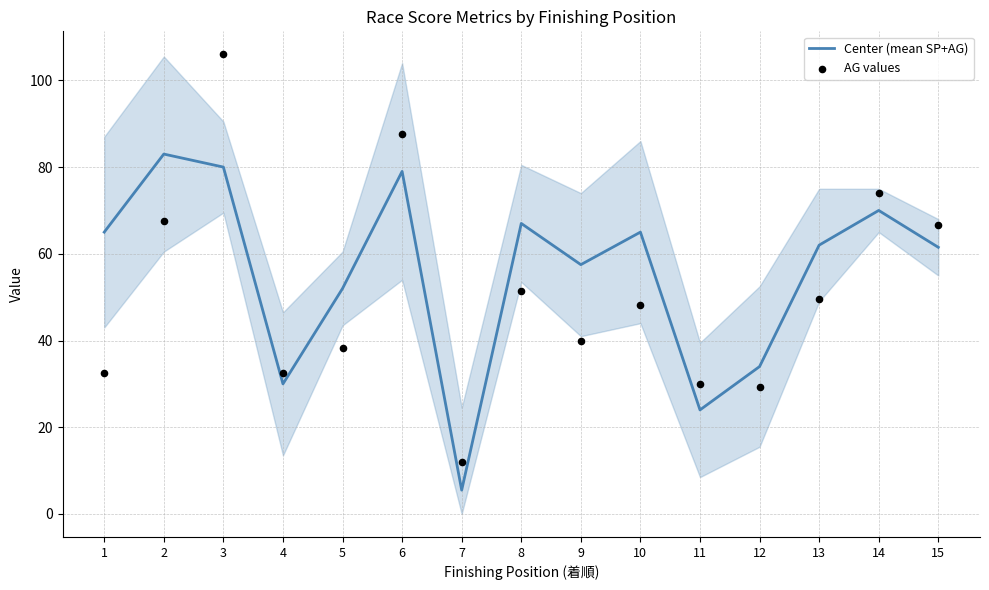

What is the total value across all series at 13?

111.5